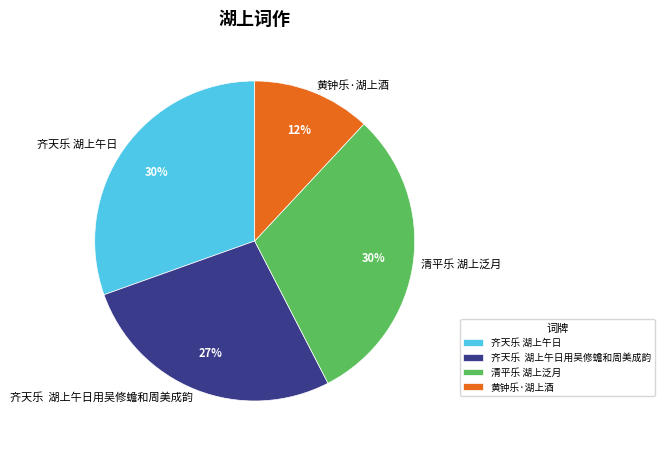

Is there any slice that represents more than half of the pie?

No